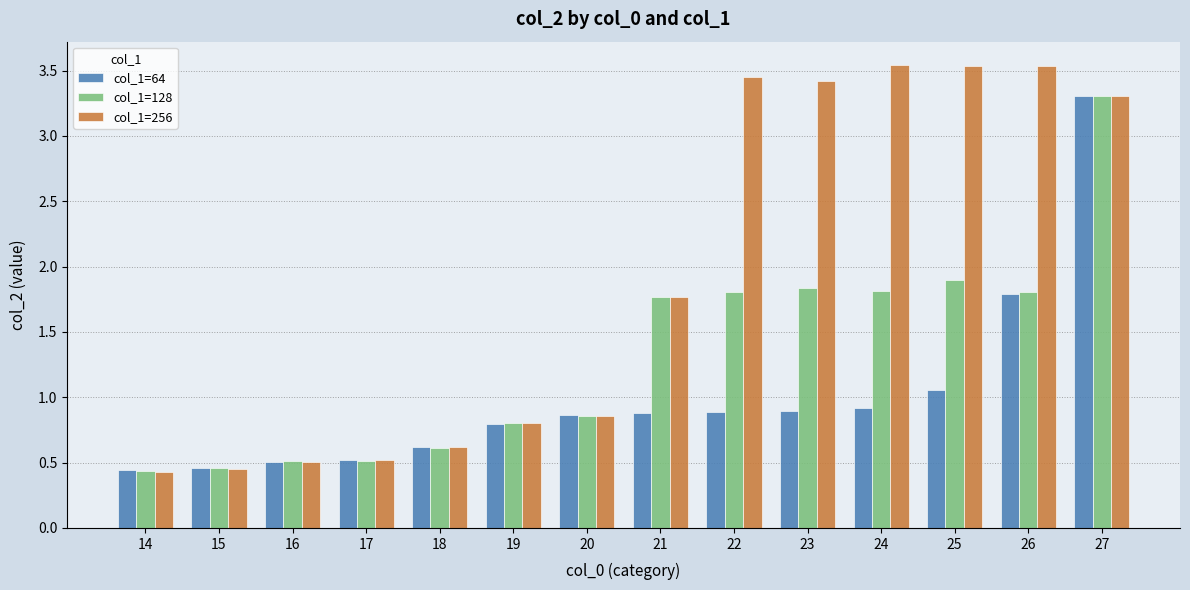

What are all the series names shown in the legend?

col_1=64, col_1=128, col_1=256